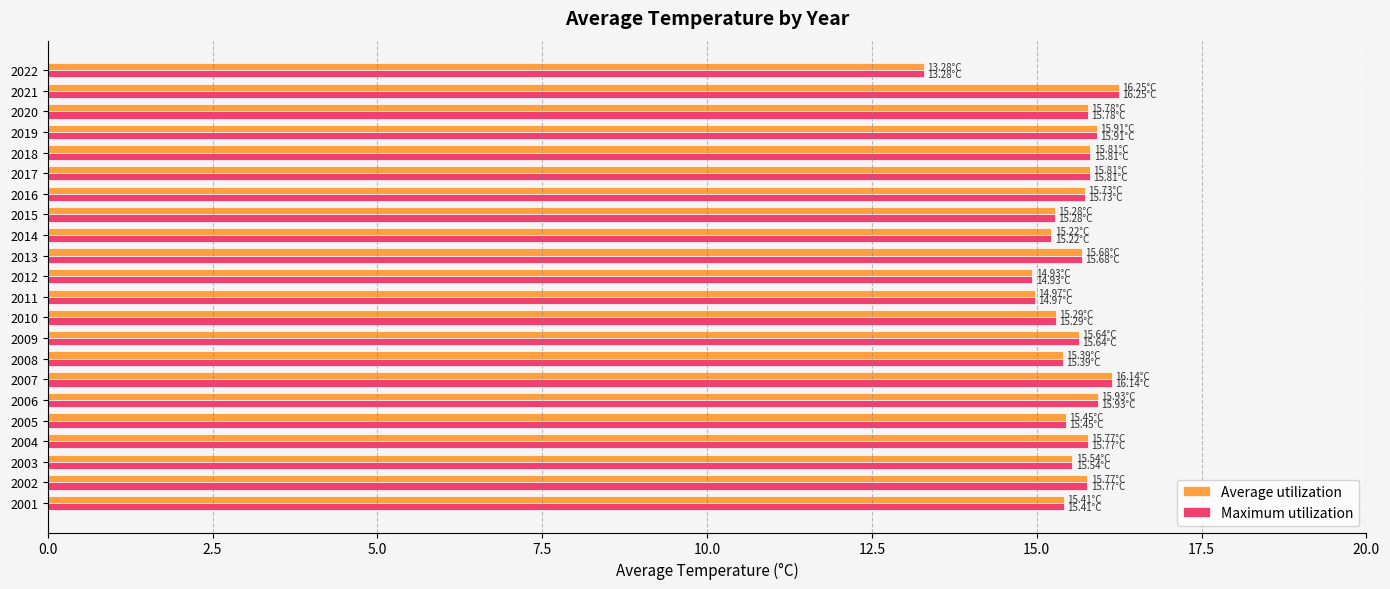

Is the value of Average utilization at 2012 greater than the value of Maximum utilization at 2021?

No